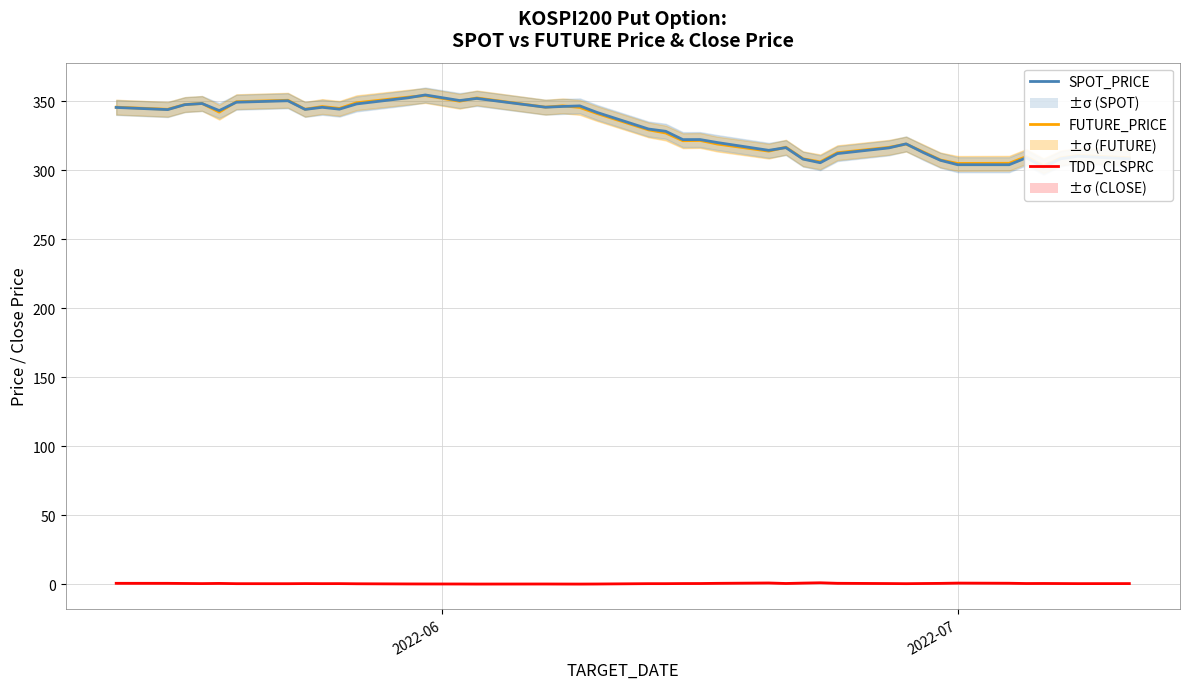

Reading left to right, extract all data points from this chart.

FUTURE_PRICE: 345.7	344.1	347.6	348.4	342.1	349.6	350.7	344.2	346.1	344.8	348.9	352.9	354.1	350.0	352.4	345.7	346.6	345.5	341.1	329.2	327.0	321.4	321.6	319.0	313.9	316.7	308.3	306.1	312.7	316.6	318.9	313.3	307.4	304.9	305.1	309.9	303.3	308.9	310.8	309.1
SPOT_PRICE: 345.5	343.9	347.5	348.3	343.2	349.3	350.3	344.1	345.6	344.3	348.0	352.5	354.5	350.5	352.0	345.7	346.2	346.6	341.9	329.9	328.2	322.2	322.2	320.1	314.4	316.4	308.1	305.4	312.1	316.2	319.1	312.9	307.2	304.0	304.0	309.0	302.3	308.3	310.1	308.3
TDD_CLSPRC: 0.8	0.8	0.7	0.6	0.7	0.6	0.5	0.6	0.6	0.6	0.5	0.4	0.3	0.3	0.3	0.3	0.3	0.3	0.3	0.6	0.6	0.6	0.7	0.8	1.1	0.7	1.0	1.2	0.8	0.6	0.6	0.7	0.8	1.0	0.9	0.7	0.7	0.6	0.6	0.6